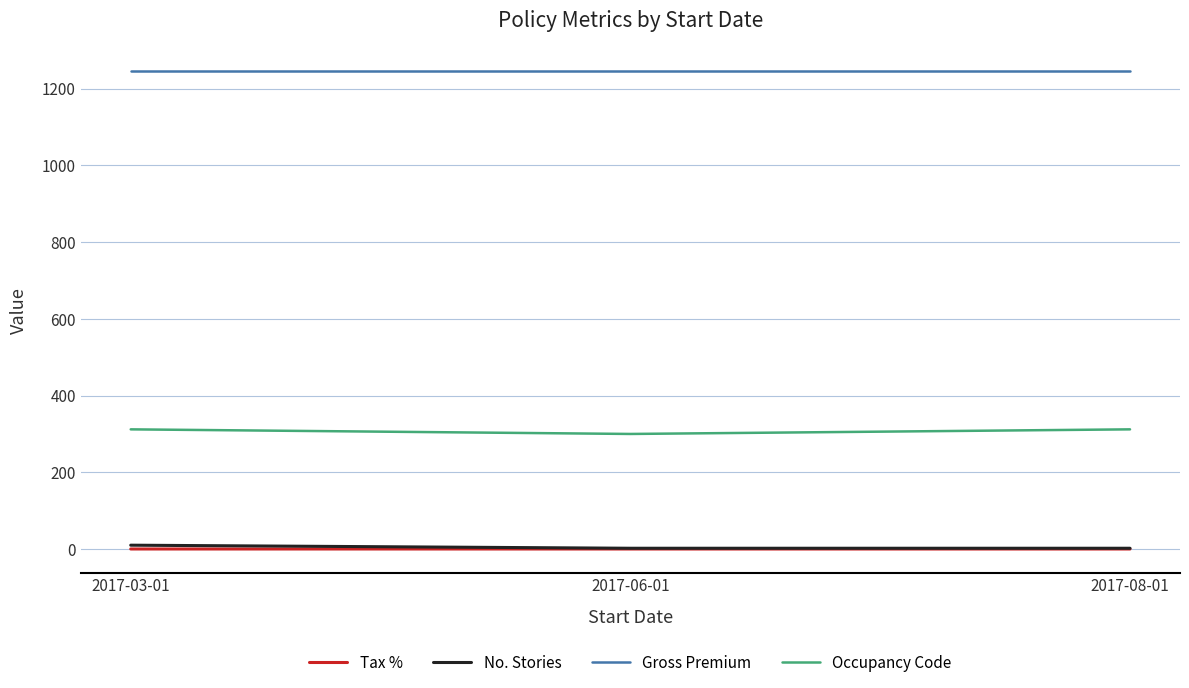

Count the number of data series in this chart.

4